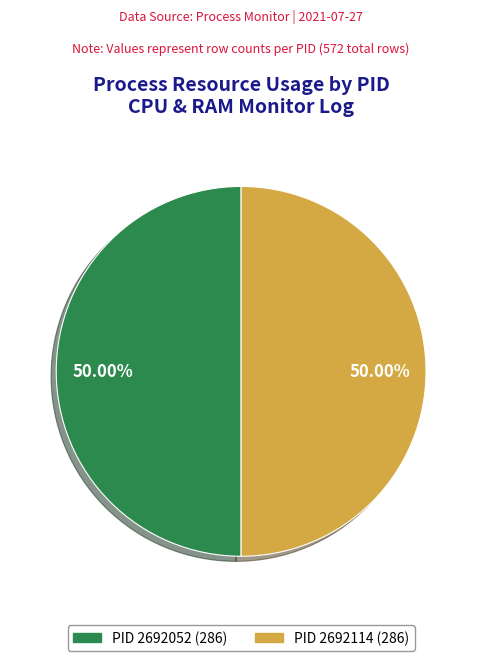

What is the smallest slice in the pie chart?

2692052